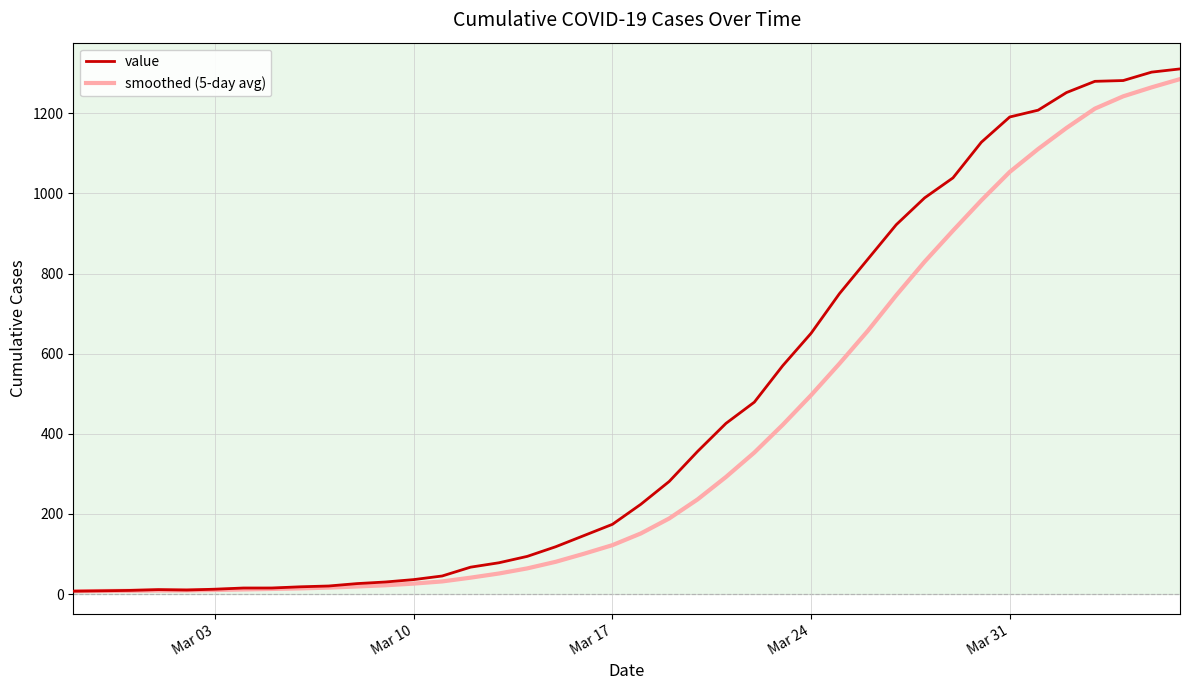

What is the minimum value for smoothed (5-day avg)?

7.0